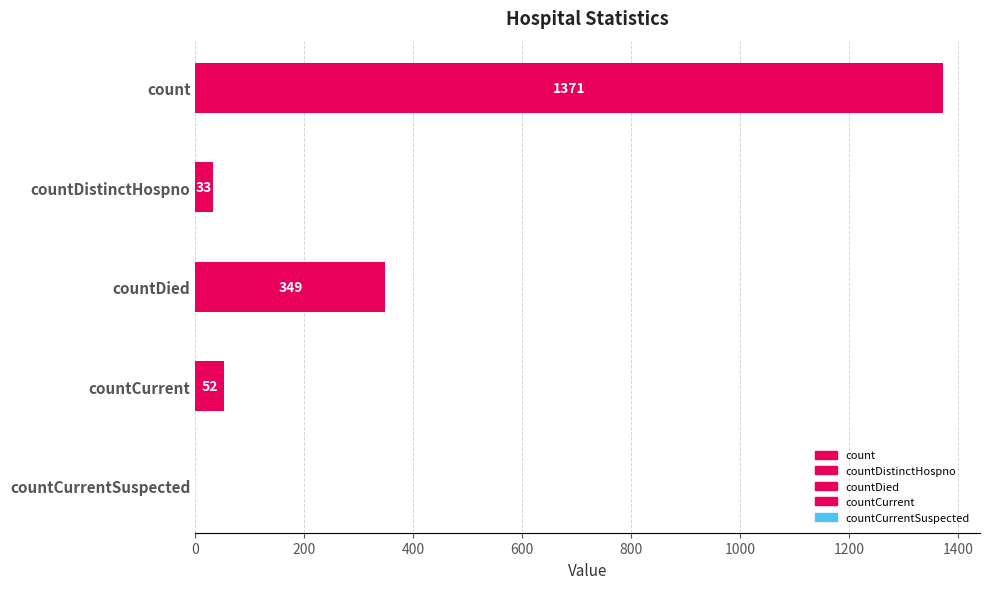

Reading left to right, what are all the values shown in this chart?

1371	33	349	52	0